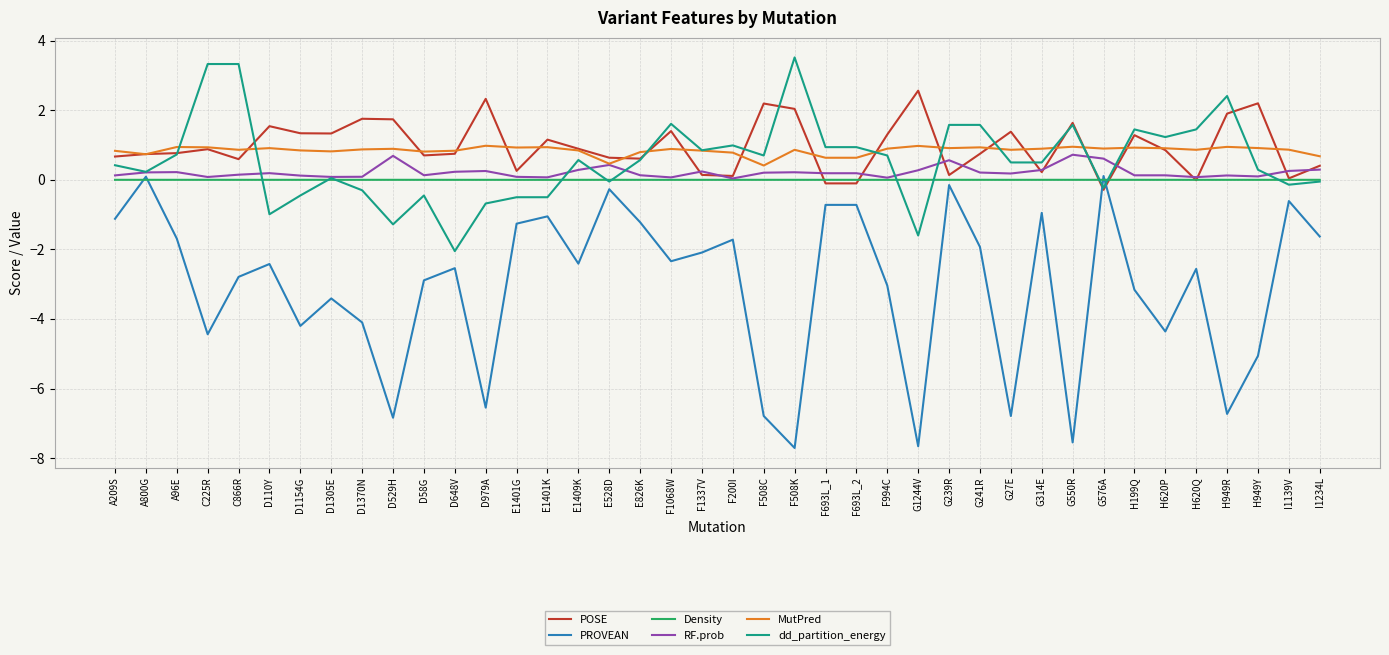

Does the chart have visible grid lines?

Yes